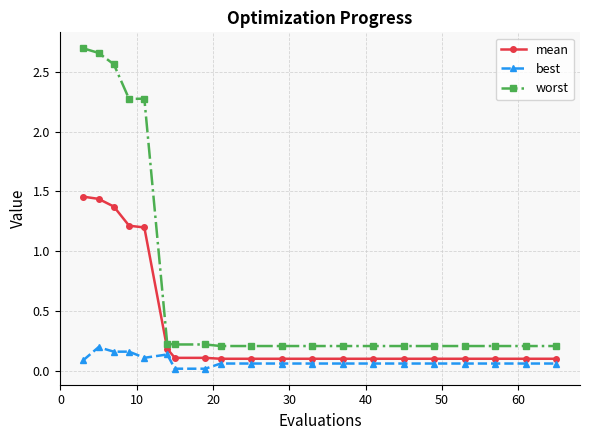

Rank the series by their average value, from highest to lowest.

worst, mean, best